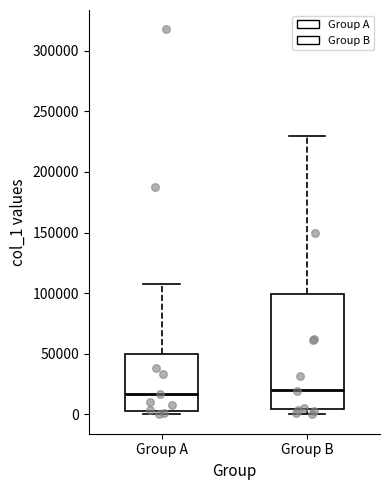

Where does the upper whisker of the box for Group B end on the y-axis? The values are not printed on the chart, so give them approximately, as read against the axis.

230000